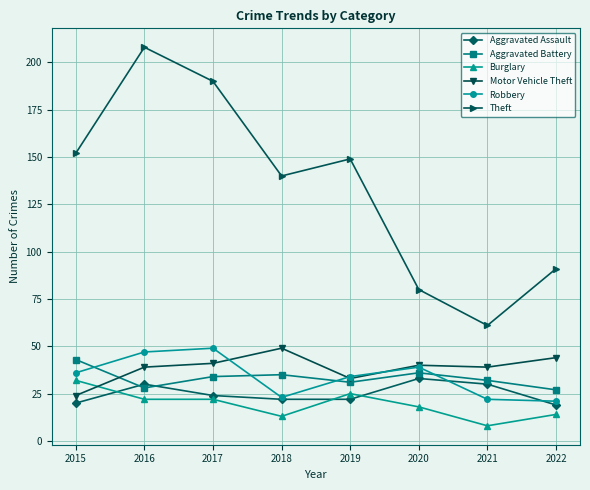

What is the total value across all series at 2016?

374